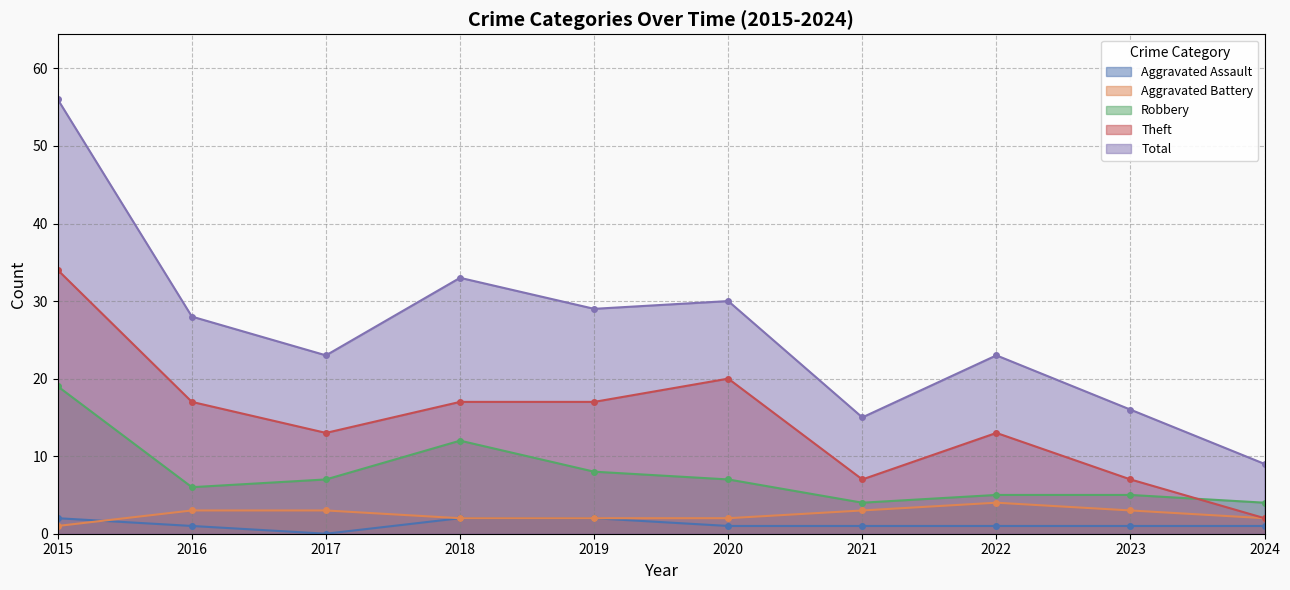

At which category does Aggravated Assault reach its first local valley?

2017